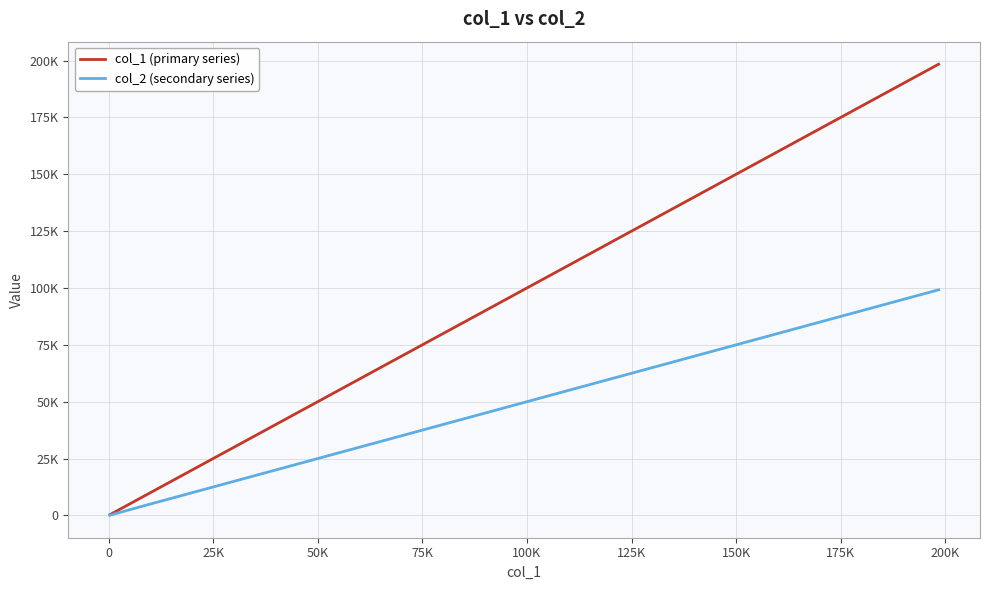

True or false: col_2 (secondary series) and col_1 (primary series) intersect in this chart.

False